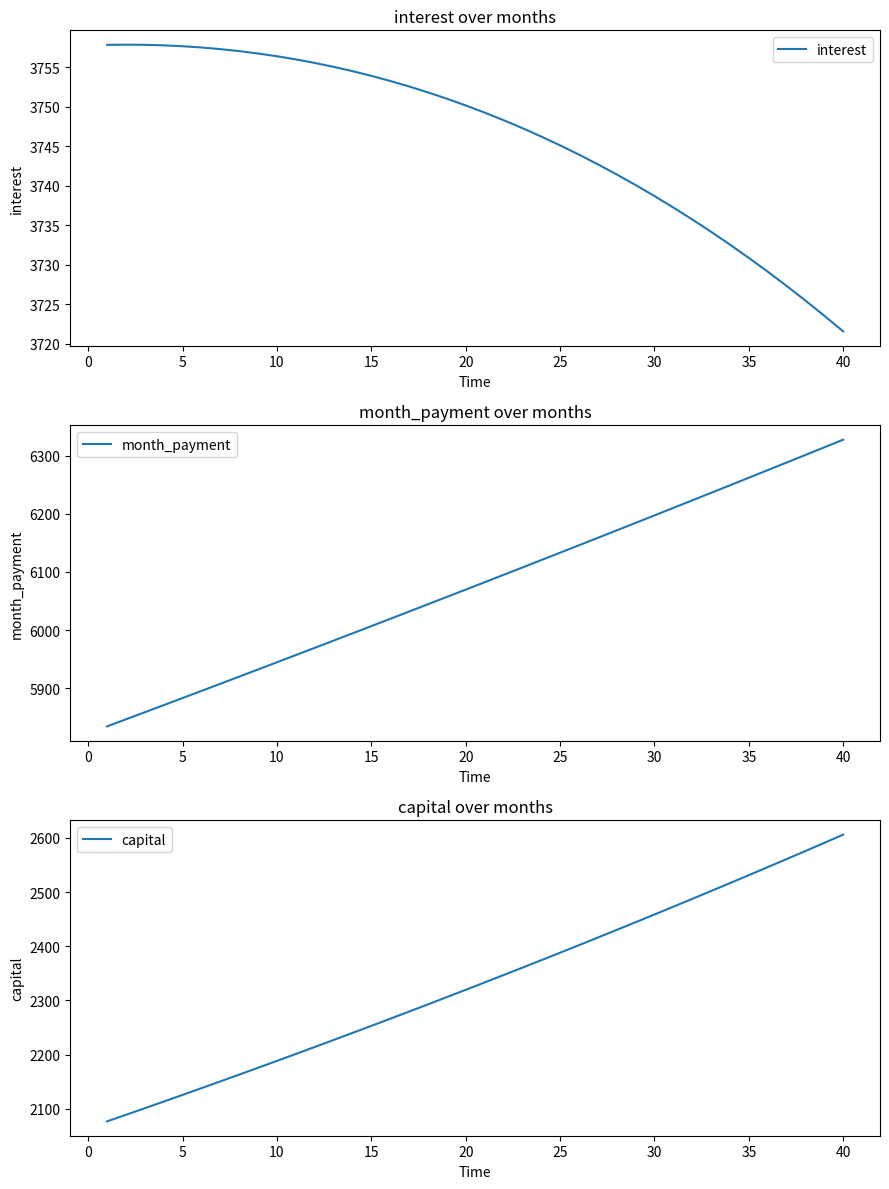

Which series has the widest spread of values?

capital